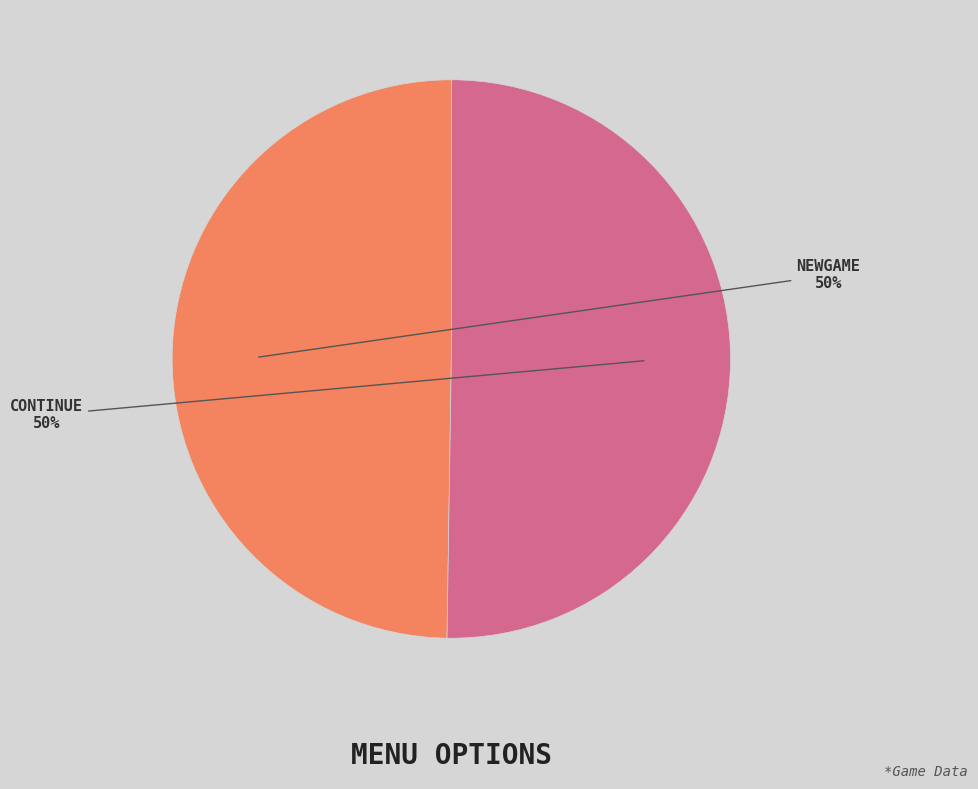

To the nearest percent, what portion does NEWGAME represent?

50%